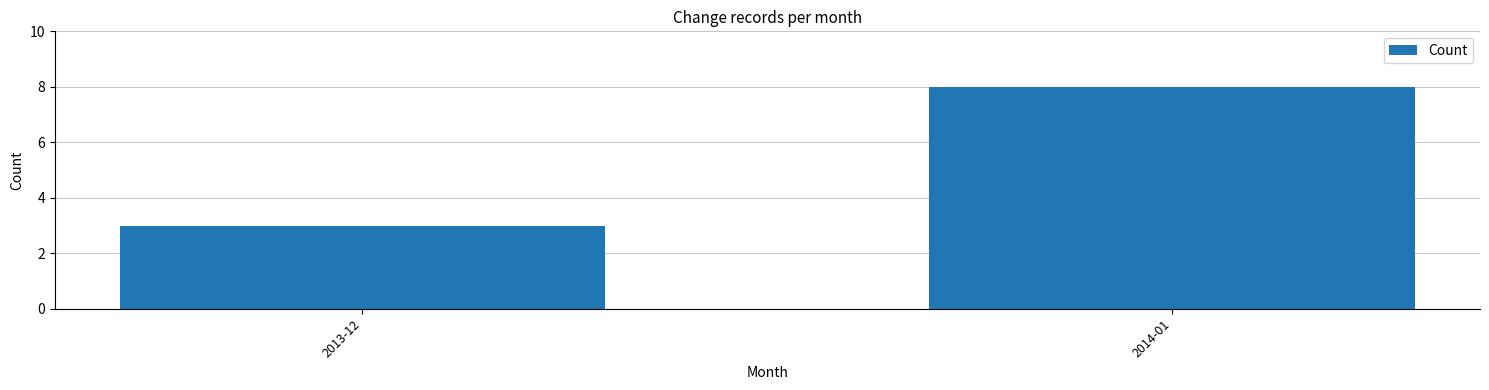

Reading left to right, what are all the values shown in this chart?

2013-12=3	2014-01=8